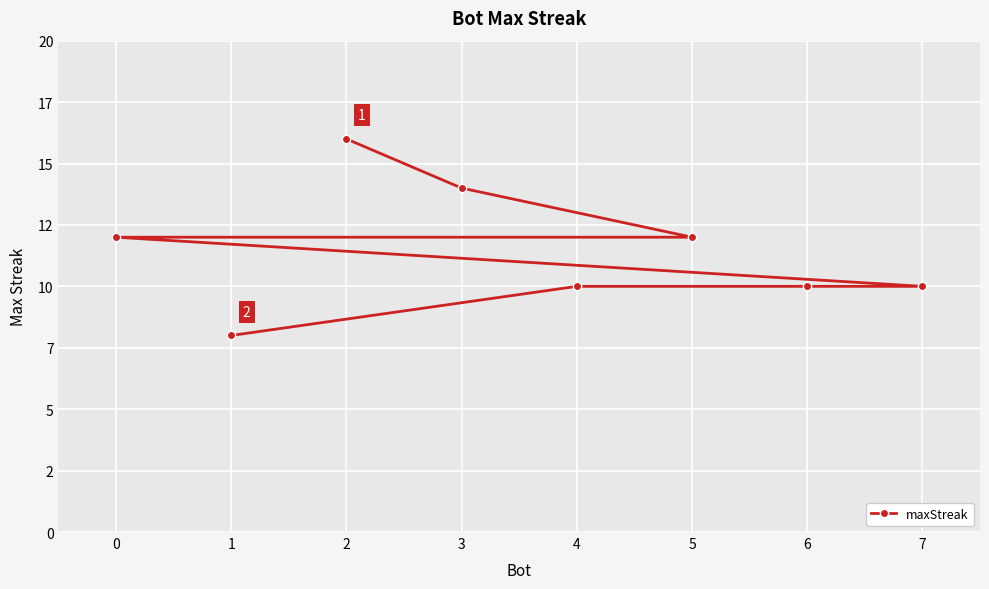

What is the label of the 4th point from the right?

7